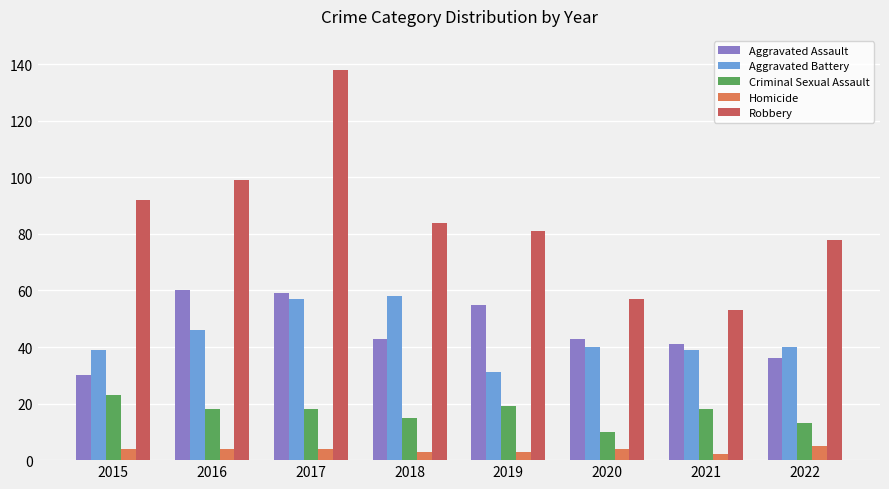

What is the spread (max minus min) of values at 2016?

95